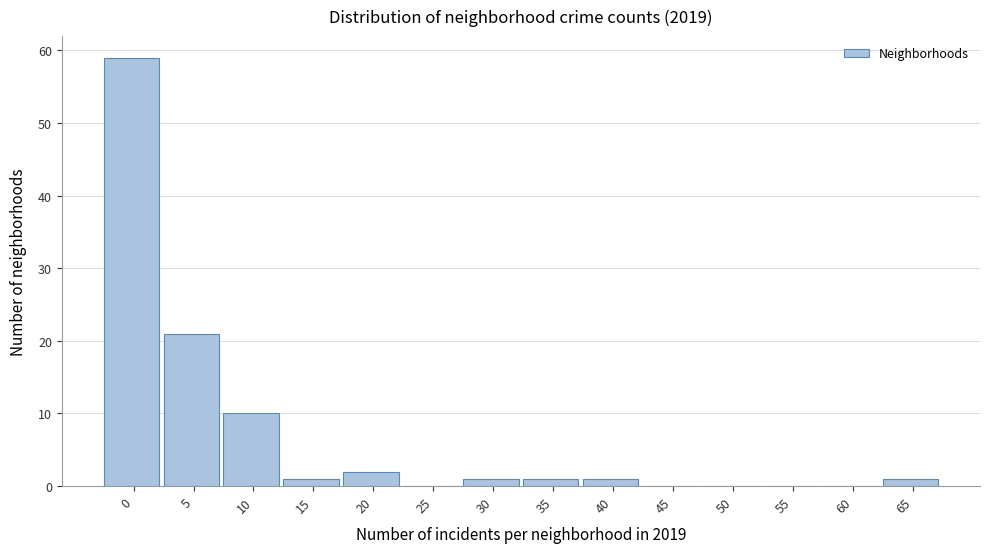

Reading right to left, list all the values displayed in this chart.

65=1	60=0	55=0	50=0	45=0	40=1	35=1	30=1	25=0	20=2	15=1	10=10	5=21	0=59